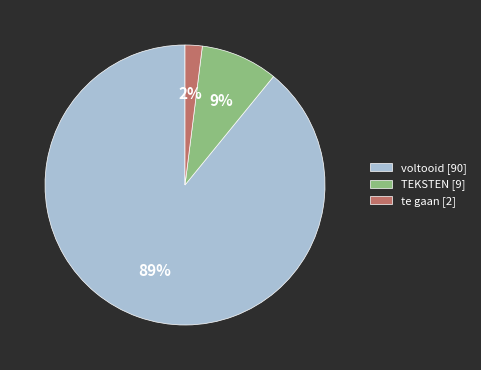

To the nearest percent, what is the difference between the largest and smallest slice percentages?

87%